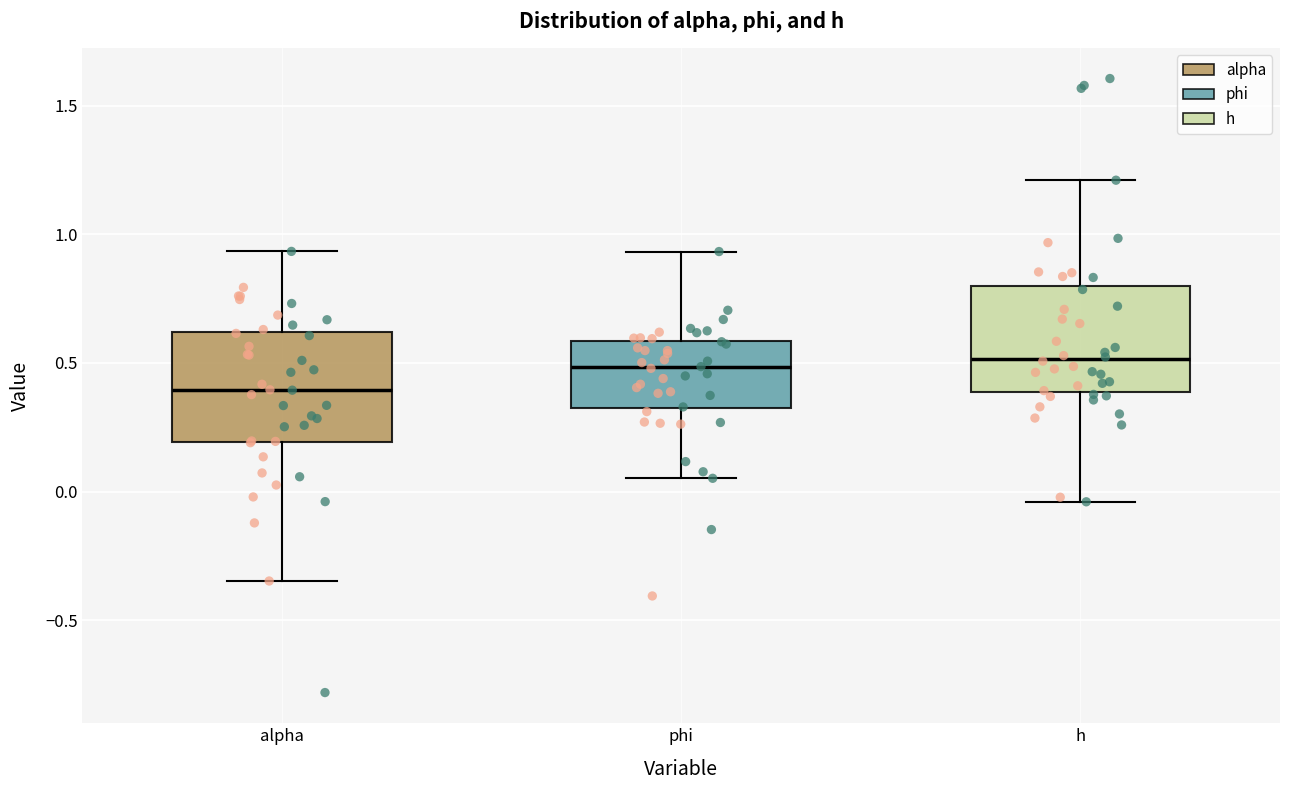

Where does the median line of the box for alpha sit on the y-axis? The values are not printed on the chart, so give them approximately, as read against the axis.

0.40